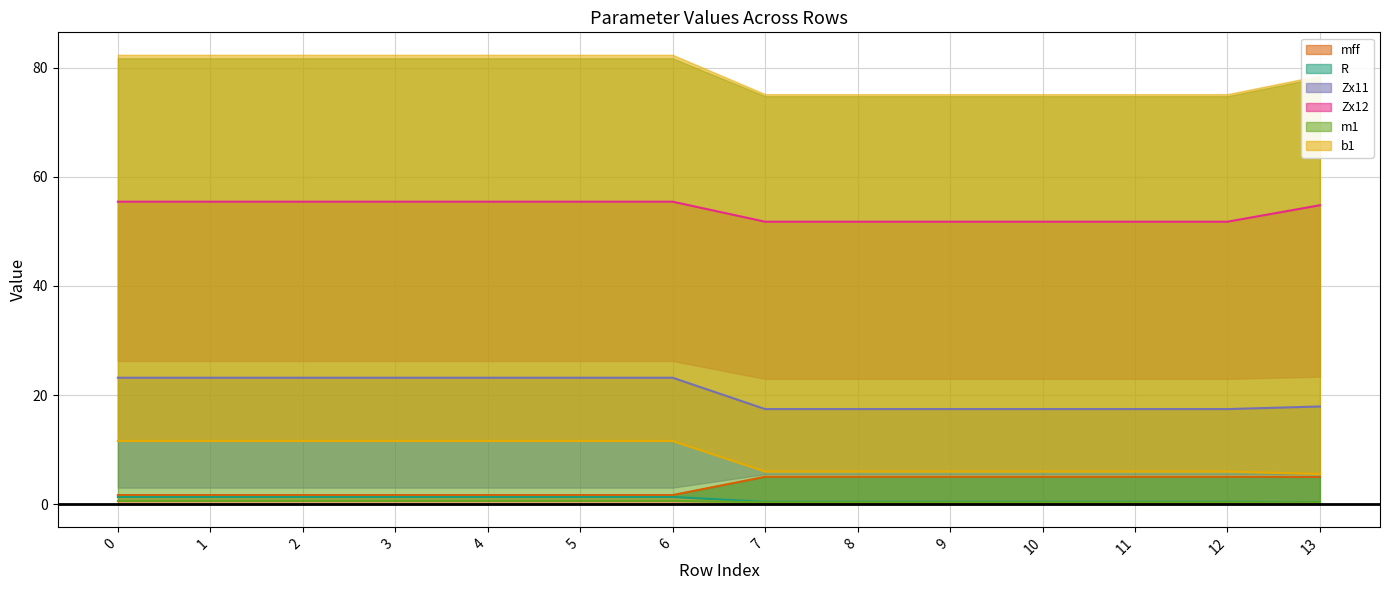

What are all the series names shown in the legend?

mff, R, Zx11, Zx12, m1, b1